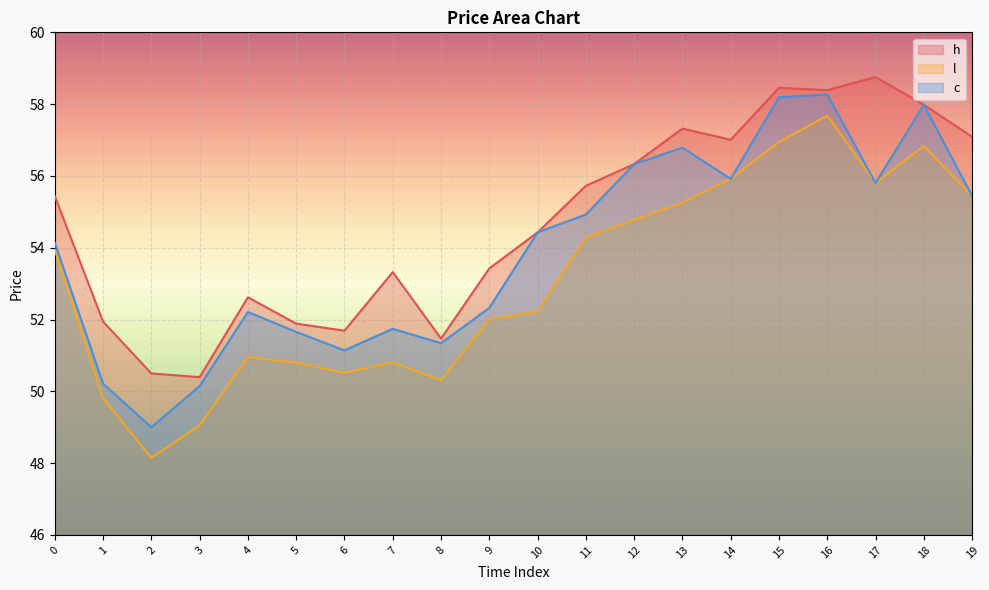

What is the value of the c point at the 11th from the left?

54.4